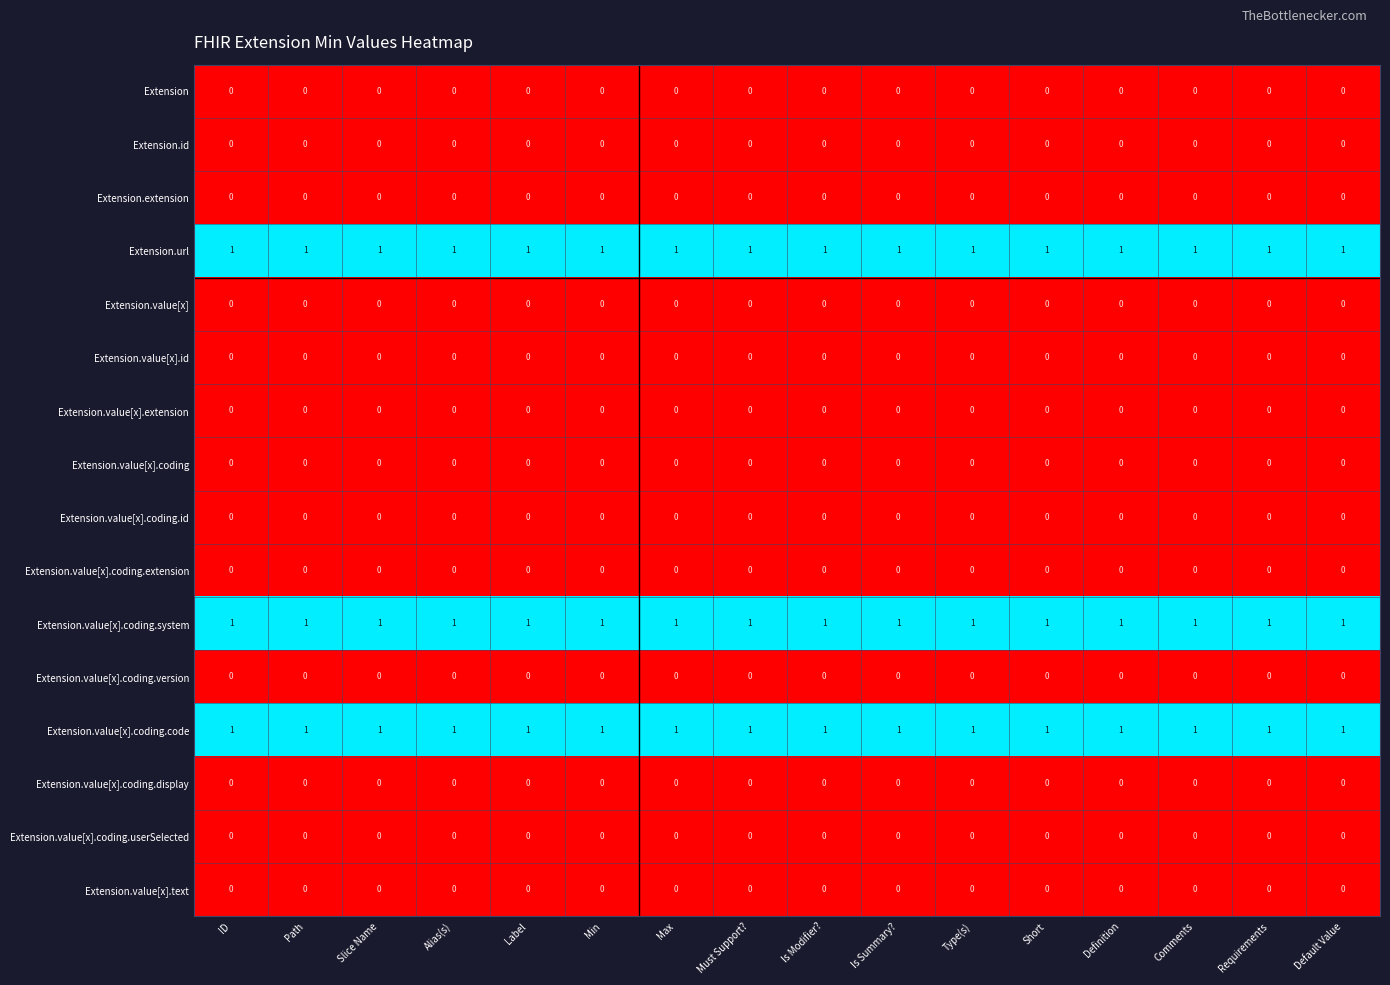

At how many categories does at least one series exceed 0?

16